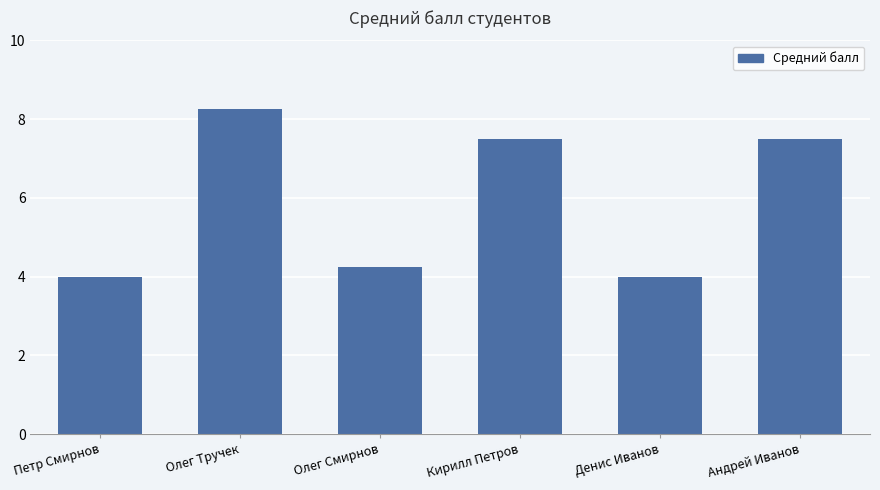

The chart shows a value of 7.5 at Андрей Иванов. True or false?

True